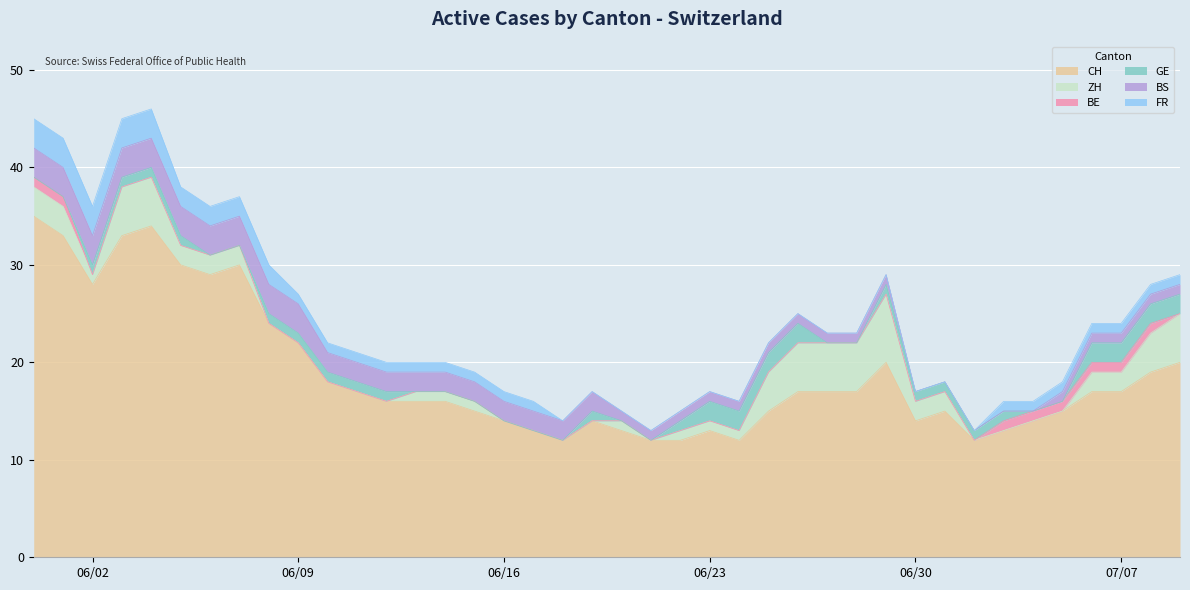

What is the minimum value for CH?

12